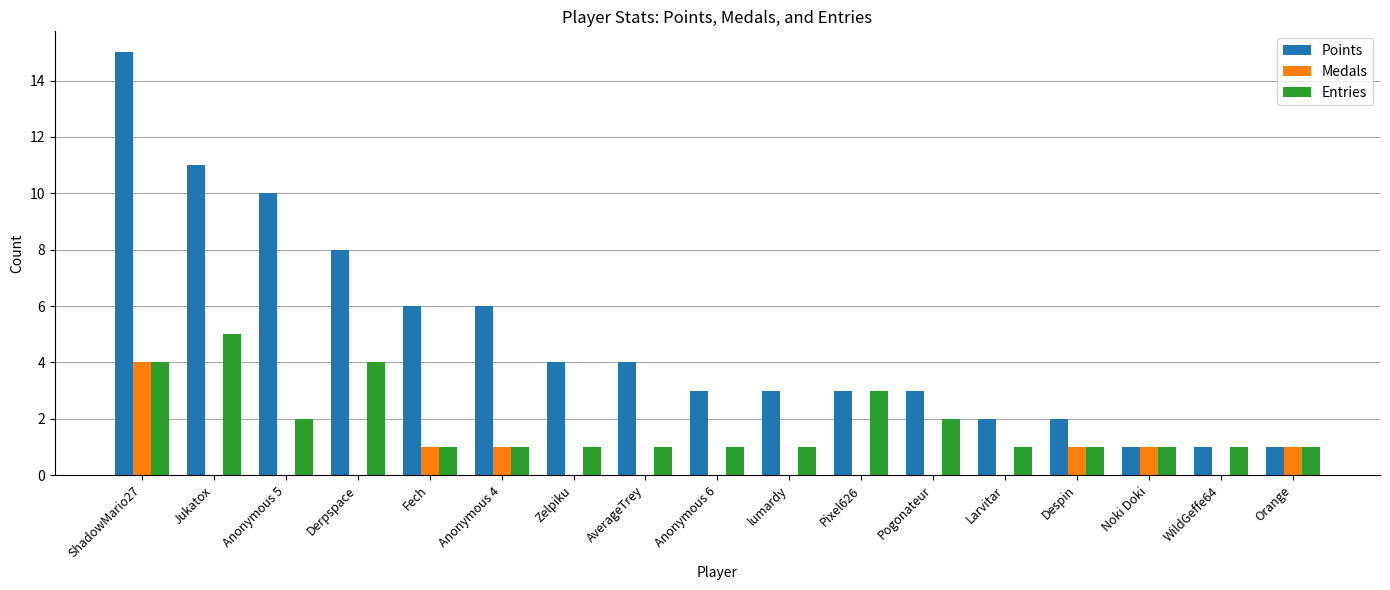

How many groups of bars are there?

17